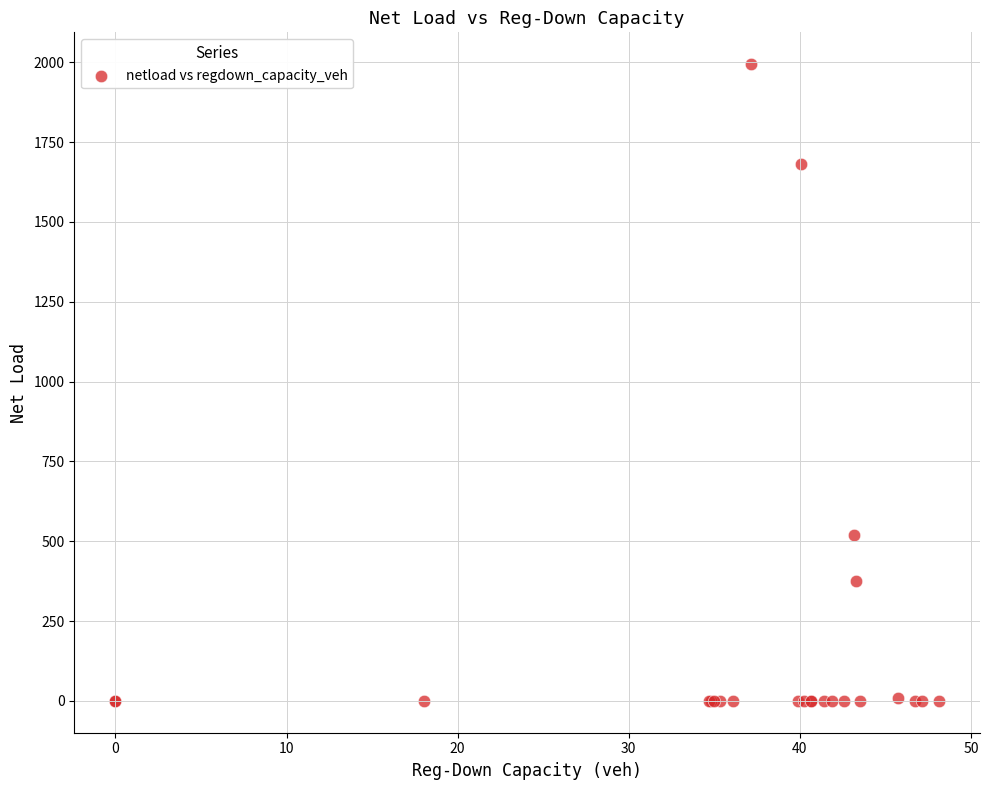

What Y value in the scatter plot is closest to 996?

520.5